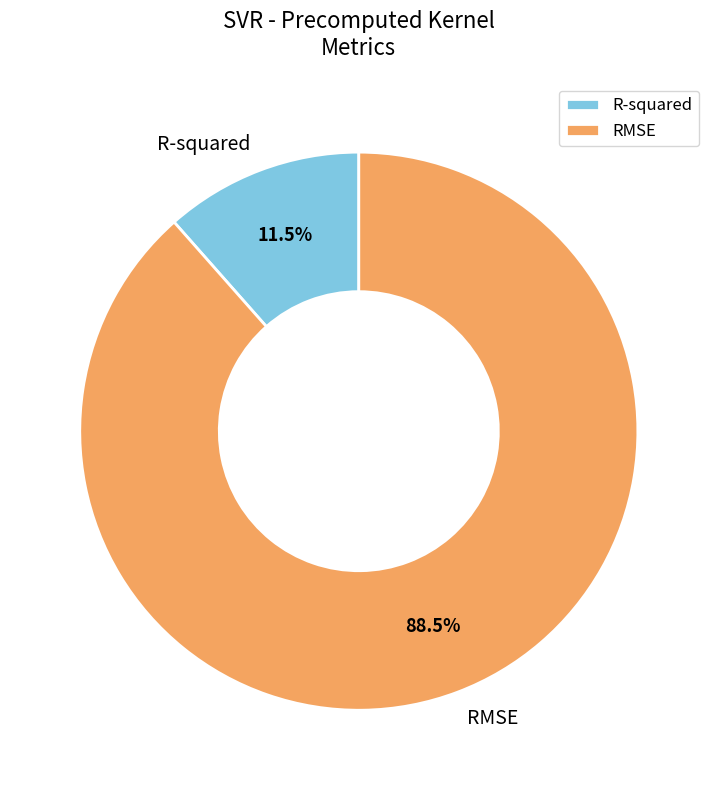

Which has a higher value, R-squared or RMSE?

RMSE